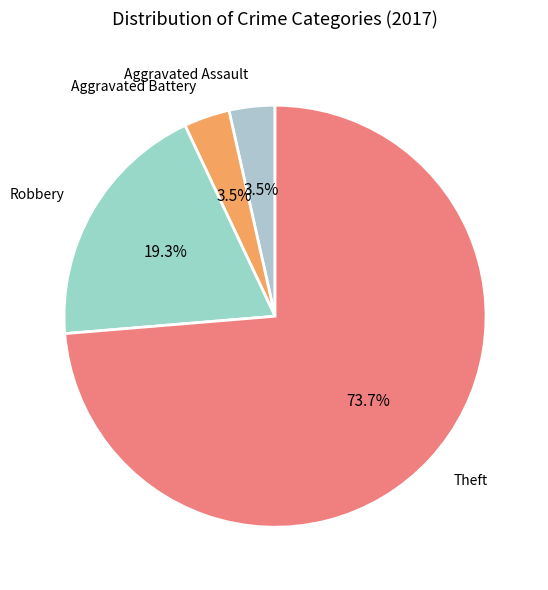

How many segments does this pie chart have?

4